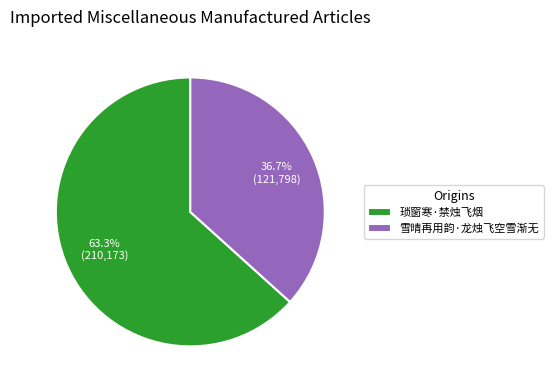

True or false: 琐窗寒·禁烛飞烟 accounts for 57% of the total.

False